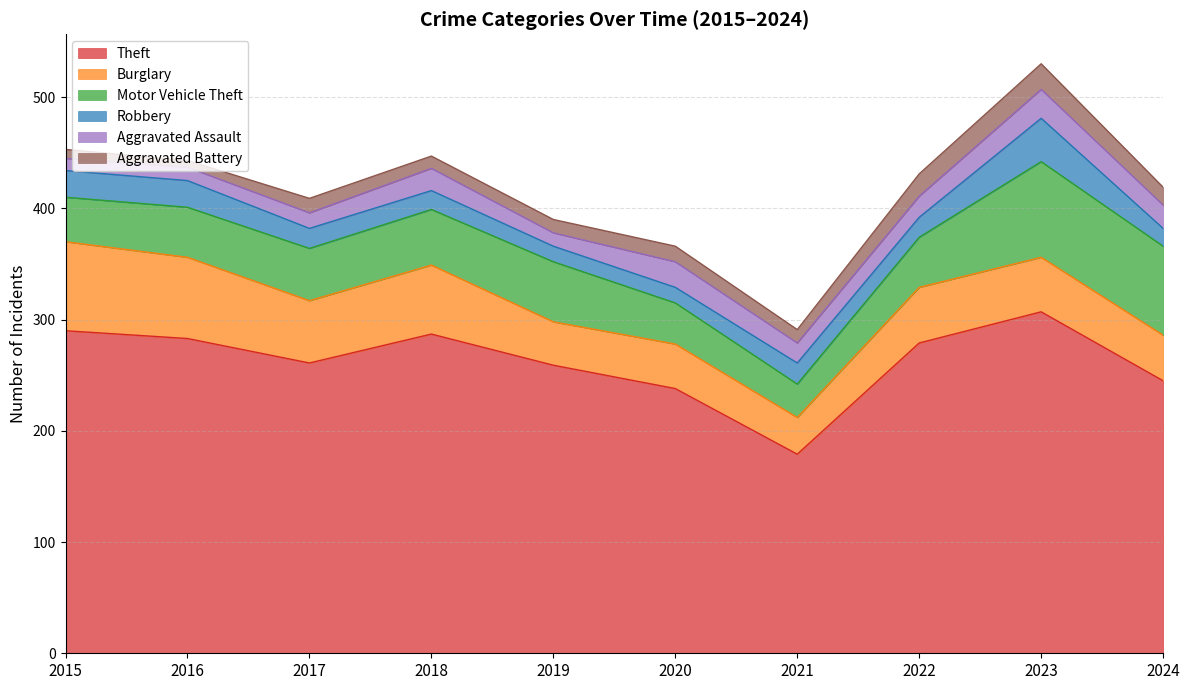

What is the difference between the Aggravated Battery values at 2016 and 2015?

2